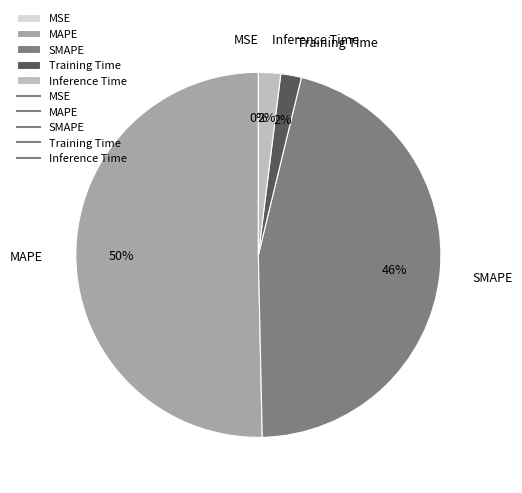

Which slice is the largest?

MAPE